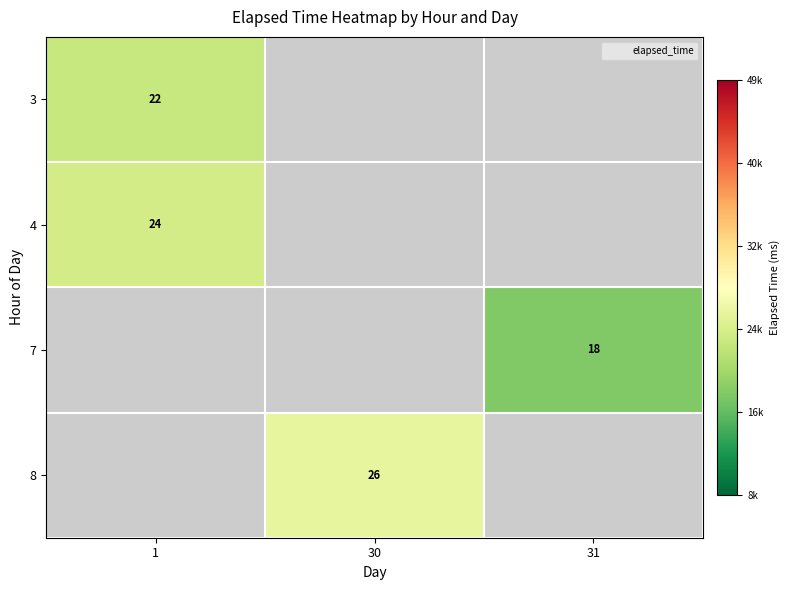

List the series in order of their peak value, highest first.

4, 7, 8, 3